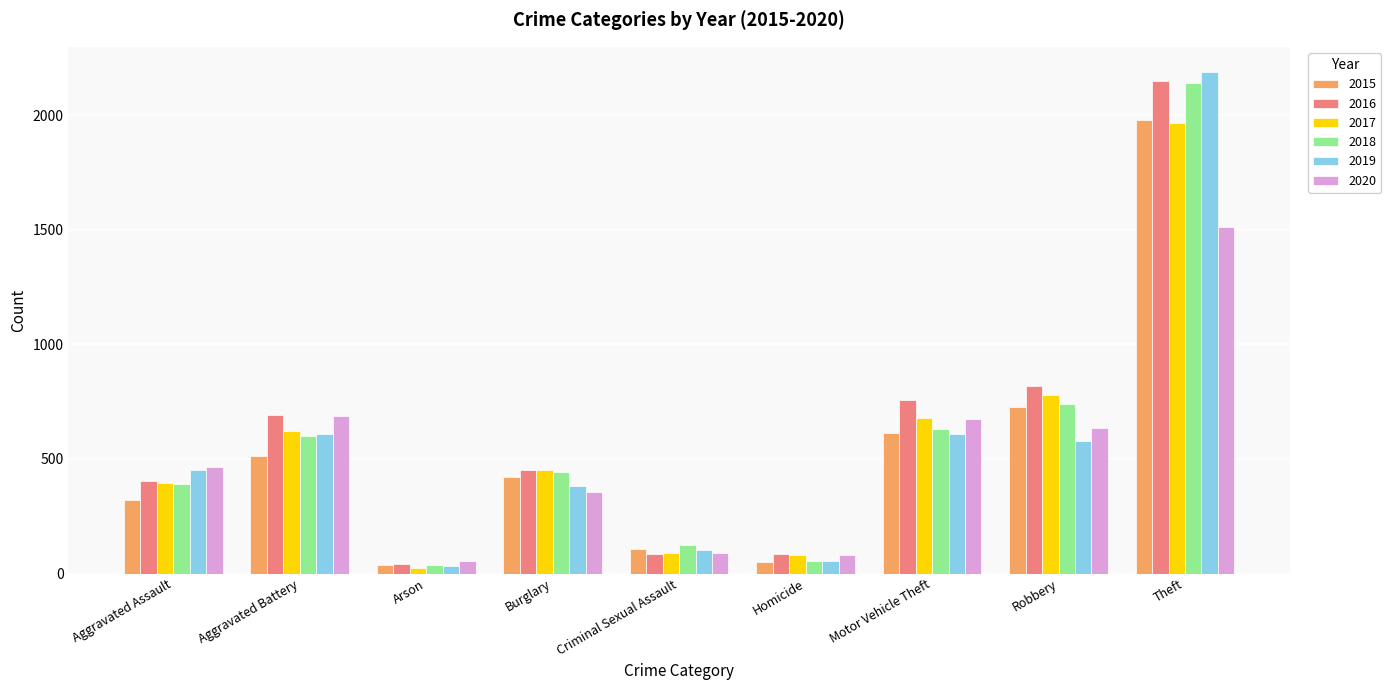

What is the spread (max minus min) of values at Arson?

32